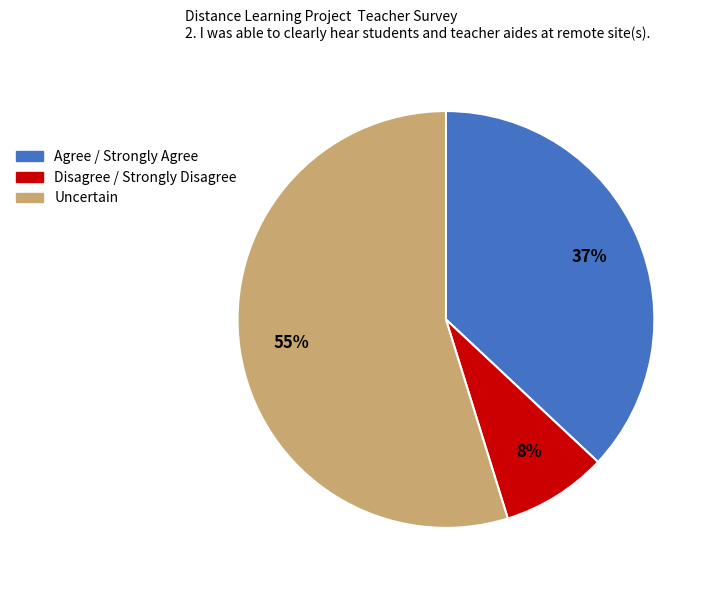

Does any single category account for the majority?

Yes